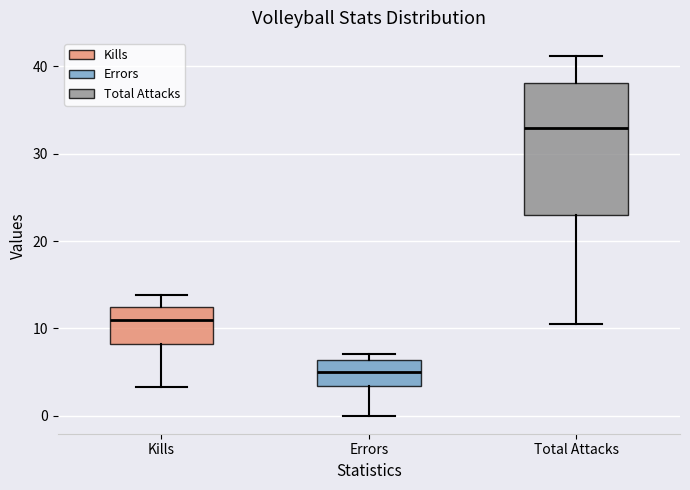

Reading left to right, transcribe this box plot: for each box, give where its median line is, the range the box spans, and where its two whiskers end, as read against the y-axis. The values are not printed on the chart, so give them approximately, as read against the axis.

Kills: median 11, box 8 to 12, whiskers 3 to 14
Errors: median 5, box 3 to 6, whiskers 0 to 7
Total Attacks: median 33, box 23 to 38, whiskers 11 to 41